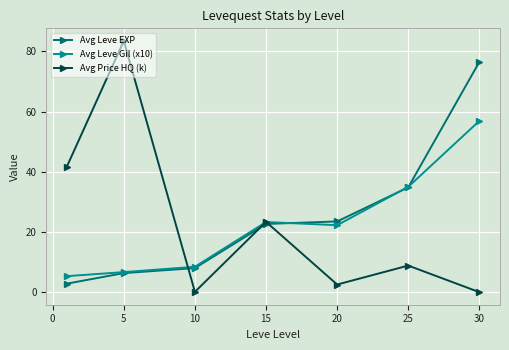

In Avg Price HQ (k), how many points are higher than both neighbors (excluding endpoints)?

3